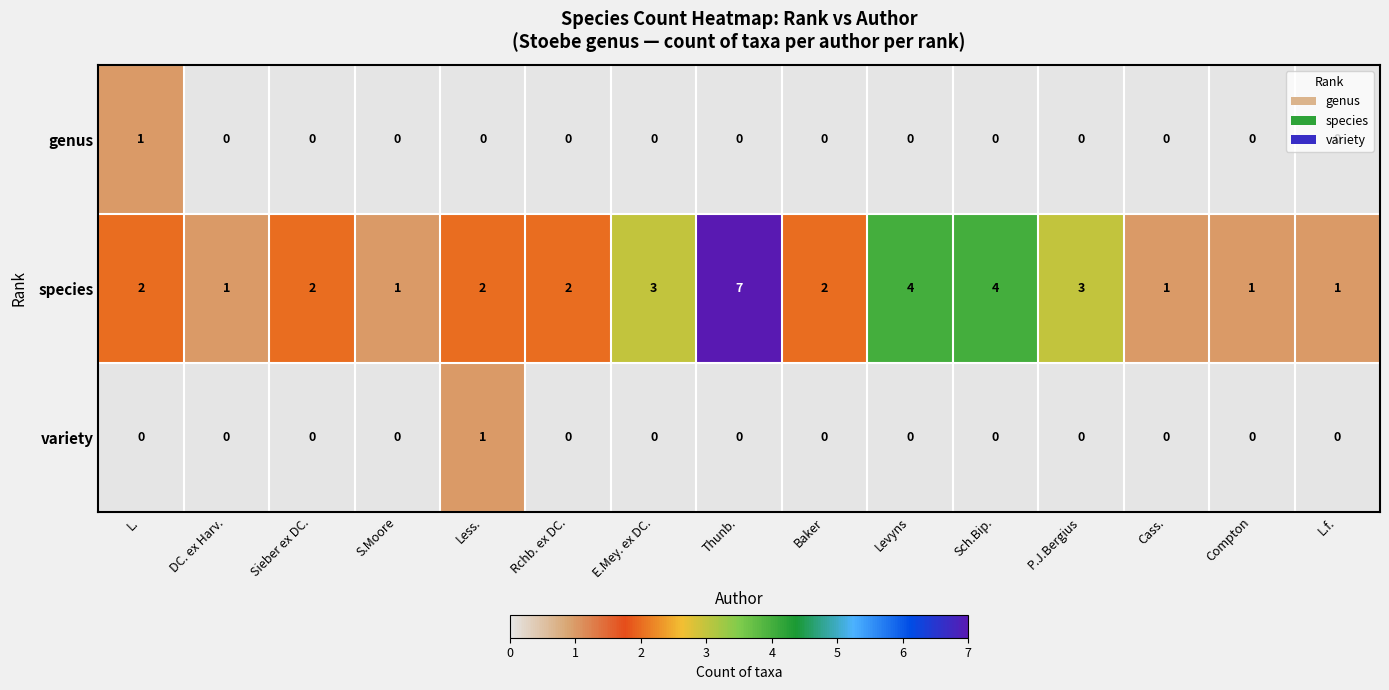

Count the number of categories in the chart.

15